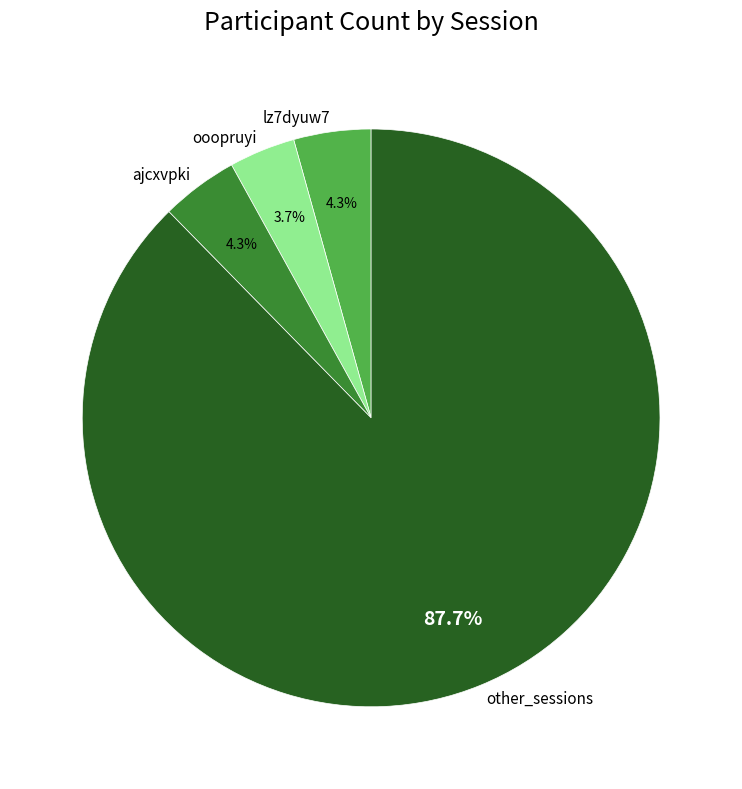

To the nearest percent, what is the average slice percentage?

25%